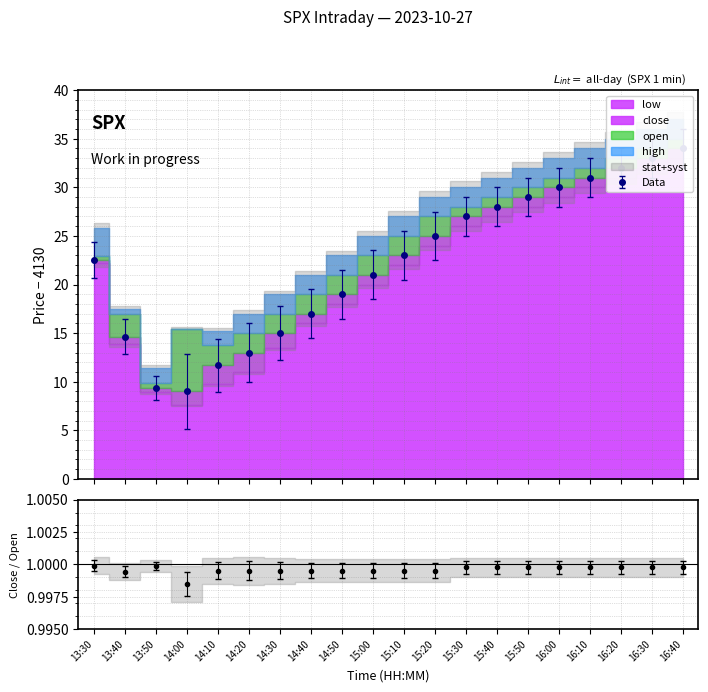

At how many categories does at least one series exceed 11?

19